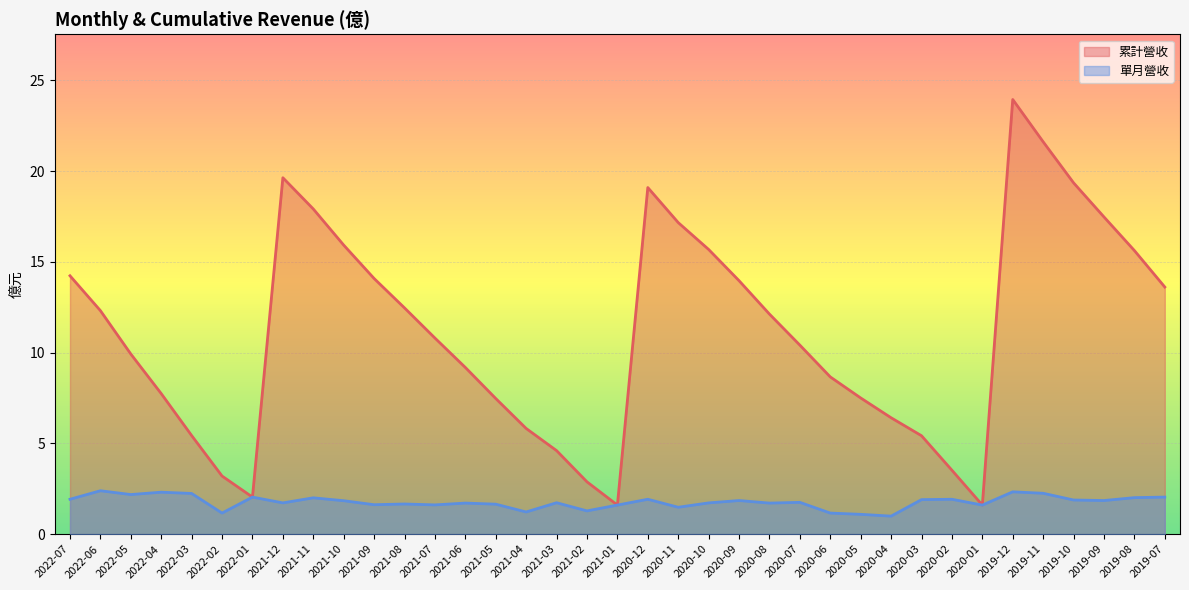

What position from the right is 2020-03?

9